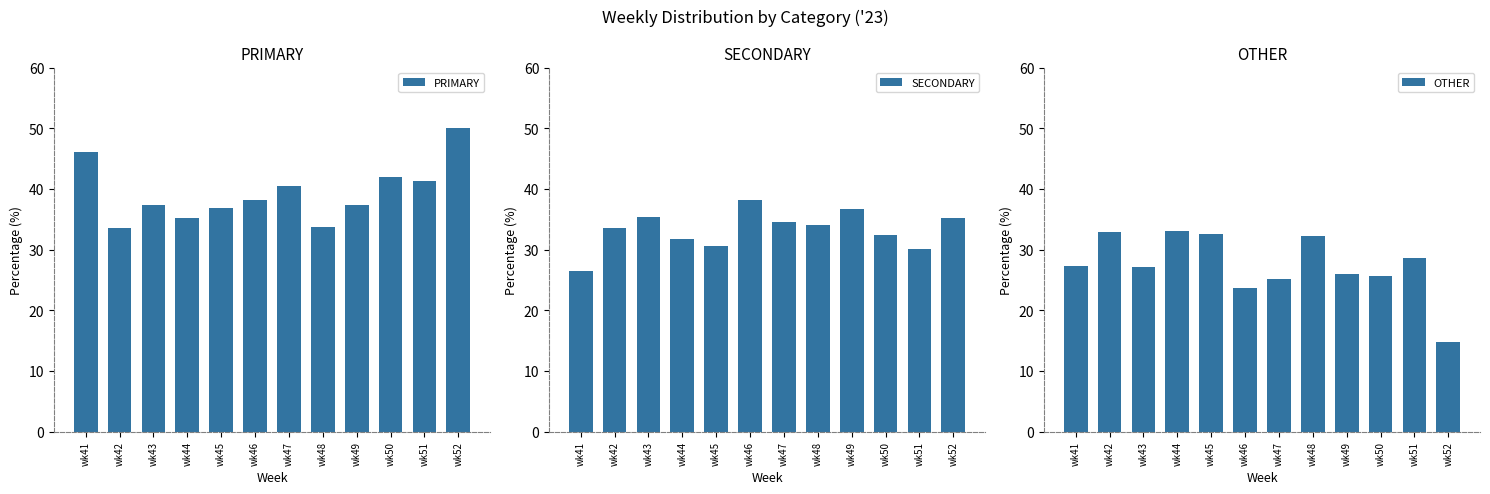

Which series has the largest total across all categories?

PRIMARY